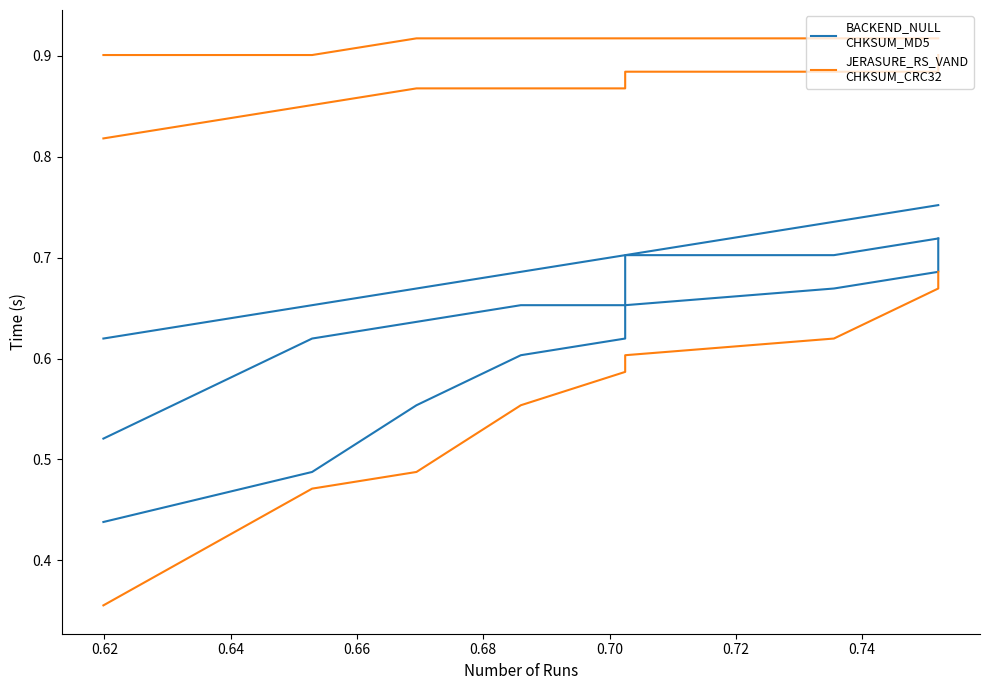

True or false: JERASURE_RS_VAND
CHKSUM_CRC32 and BACKEND_NULL
CHKSUM_MD5 intersect in this chart.

False